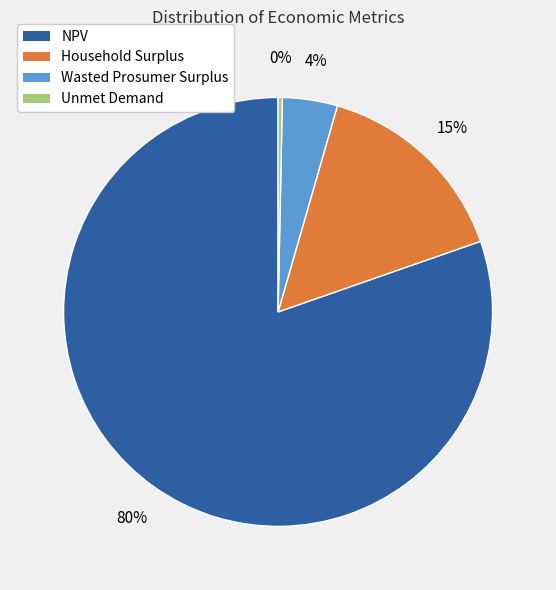

To the nearest percent, what is the average slice percentage?

25%